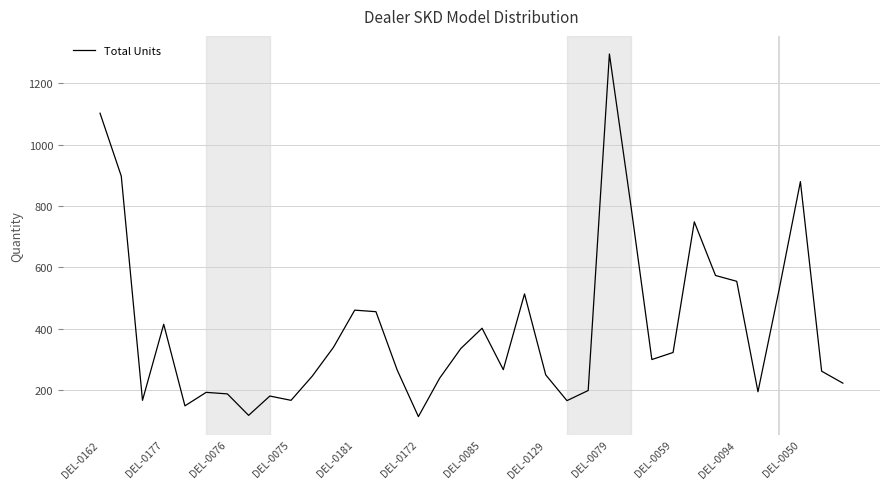

What is the maximum value shown in the chart?

1295